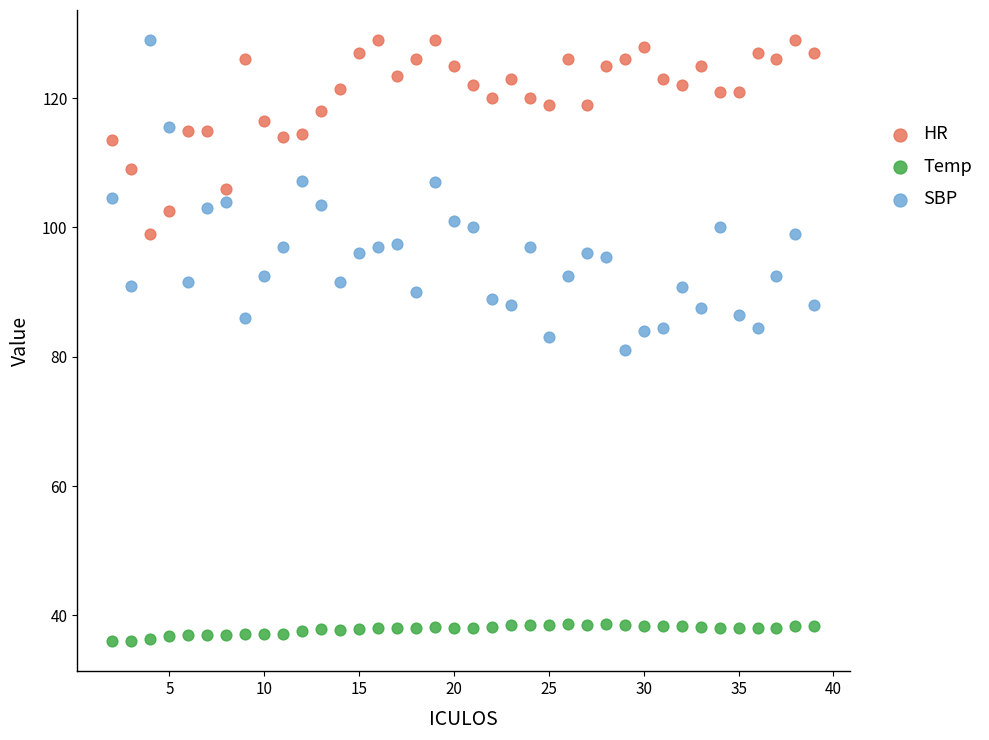

Which series reaches the minimum Y coordinate?

Temp